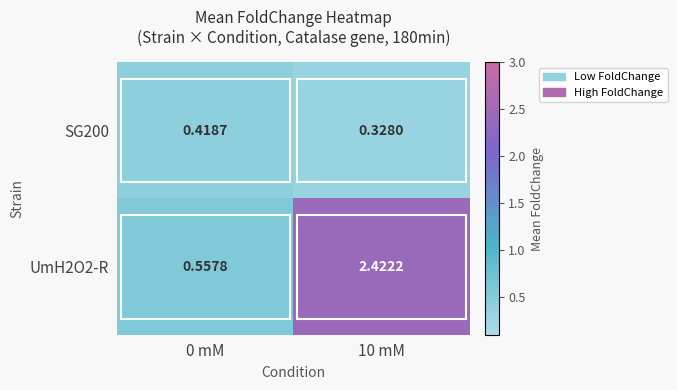

Is the value of UmH2O2-R at 0 mM greater than the value of SG200 at 0 mM?

Yes